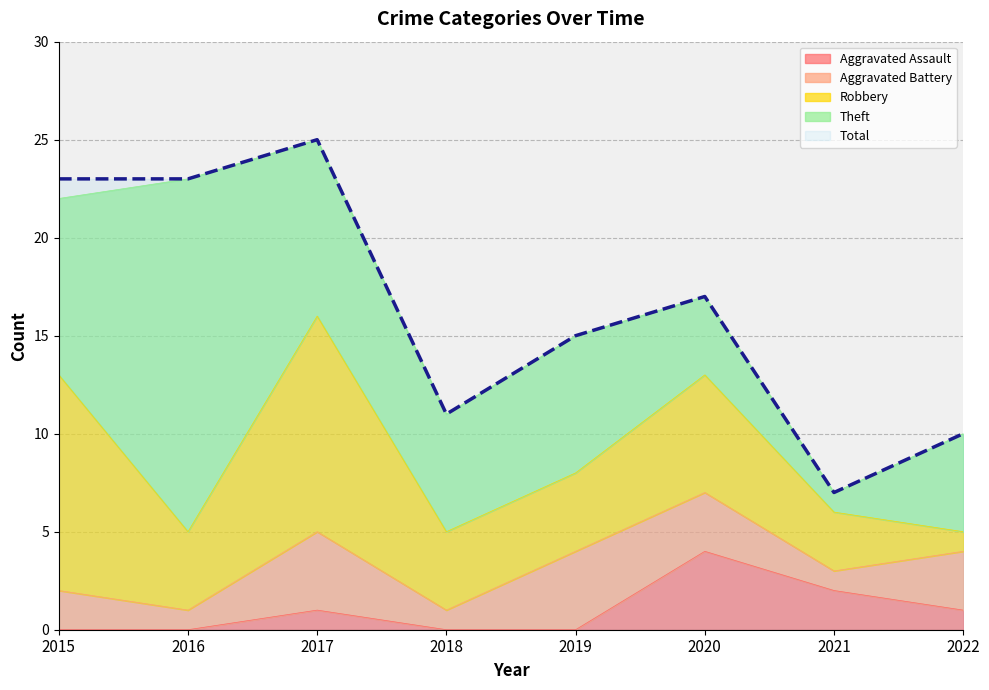

Read the Theft value at 2017, to the nearest 10.

10